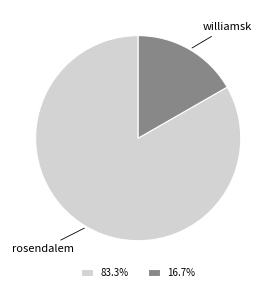

Rank the categories by value from highest to lowest.

rosendalem, williamsk